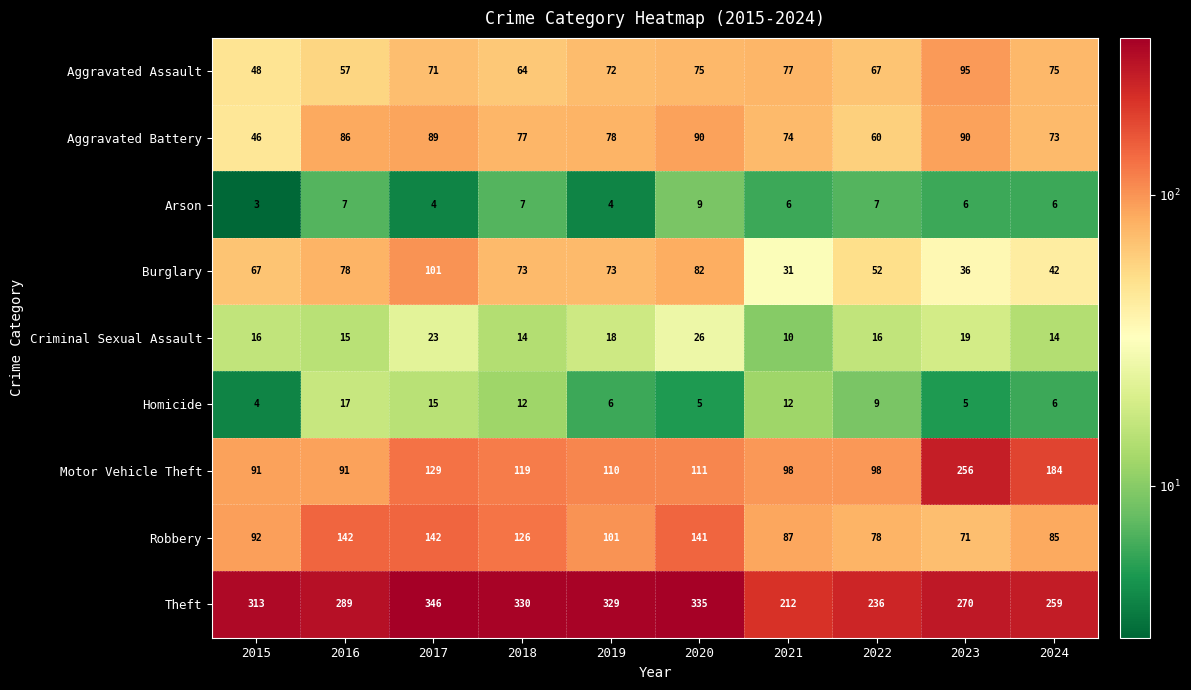

Which series has the widest spread of values?

Motor Vehicle Theft